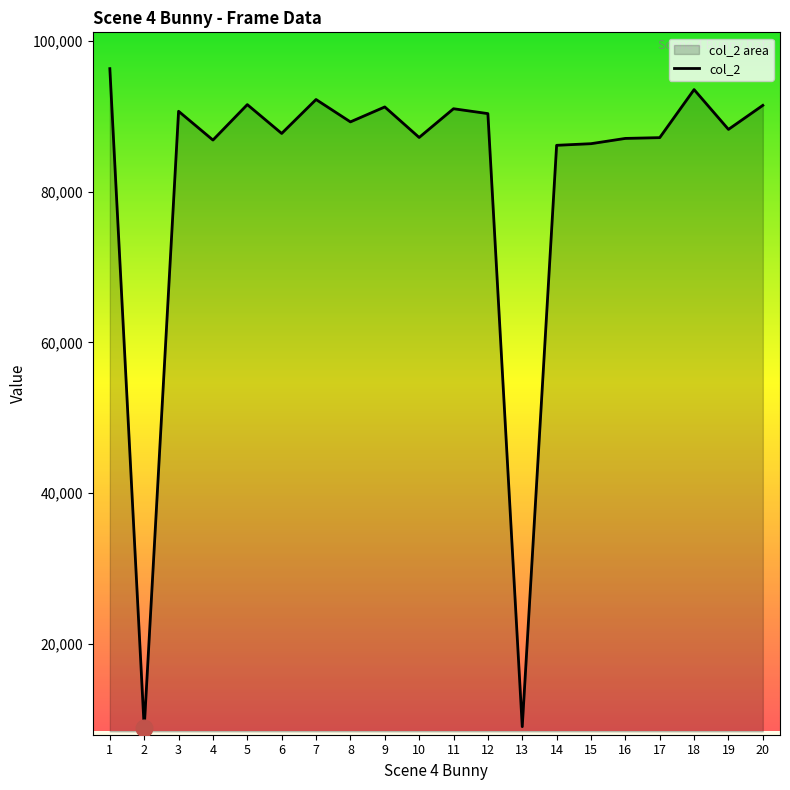

Count the number of values greater than 89241.

9